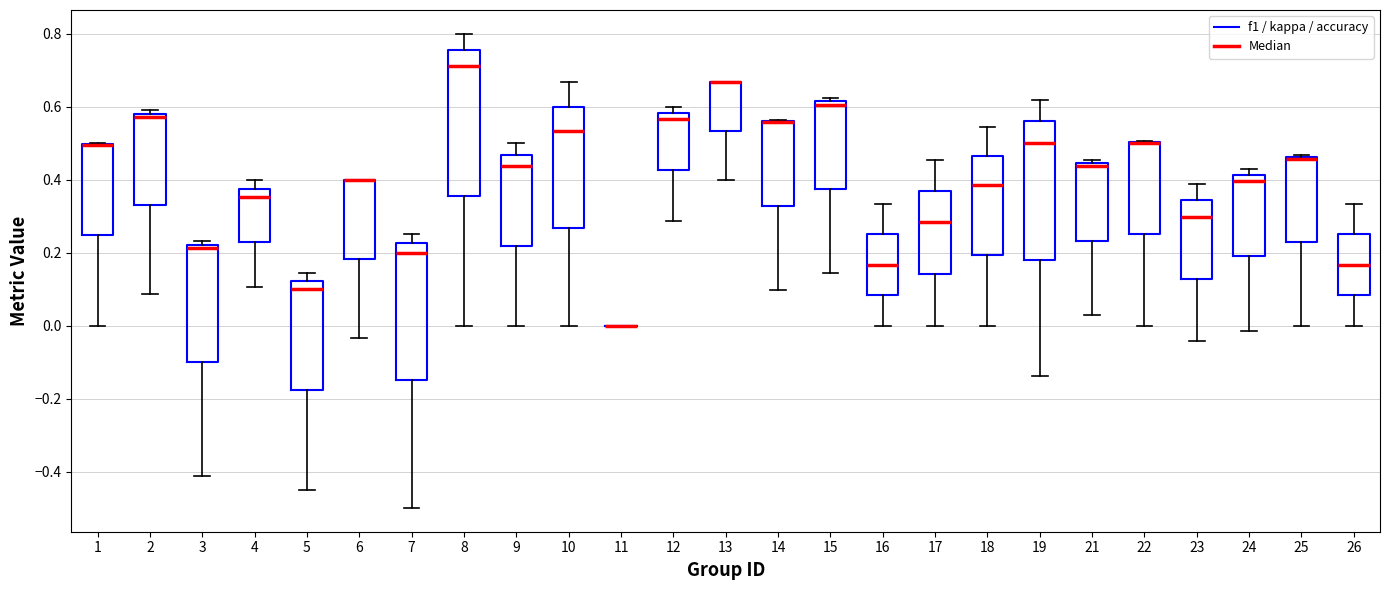

Reading left to right, transcribe this box plot: for each box, give where its median line is, the range the box spans, and where its two whiskers end, as read against the y-axis. The values are not printed on the chart, so give them approximately, as read against the axis.

1: median 0.50 (drawn on the box's upper edge), box 0.24 to 0.50, whiskers 0.00 to 0.50
2: median 0.58 (just below the box's upper edge), box 0.32 to 0.58, whiskers 0.08 to 0.60
3: median 0.22 (just below the box's upper edge), box -0.10 to 0.22, whiskers -0.42 to 0.24
4: median 0.36, box 0.22 to 0.38, whiskers 0.10 to 0.40
5: median 0.10, box -0.18 to 0.12, whiskers -0.46 to 0.14
6: median 0.40 (drawn on the box's upper edge), box 0.18 to 0.40, whiskers -0.04 to 0.40
7: median 0.20, box -0.14 to 0.22, whiskers -0.50 to 0.26
8: median 0.72, box 0.36 to 0.76, whiskers 0.00 to 0.80
9: median 0.44, box 0.22 to 0.46, whiskers 0.00 to 0.50
10: median 0.54, box 0.26 to 0.60, whiskers 0.00 to 0.66
11: box collapsed to a line at 0.00, whiskers 0.00 to 0.00
12: median 0.56, box 0.42 to 0.58, whiskers 0.28 to 0.60
13: median 0.66 (drawn on the box's upper edge), box 0.54 to 0.66, whiskers 0.40 to 0.66
14: median 0.56 (drawn on the box's upper edge), box 0.32 to 0.56, whiskers 0.10 to 0.56
15: median 0.60, box 0.38 to 0.62, whiskers 0.14 to 0.62 (just above the box's upper edge)
16: median 0.16, box 0.08 to 0.26, whiskers 0.00 to 0.34
17: median 0.28, box 0.14 to 0.36, whiskers 0.00 to 0.46
18: median 0.38, box 0.20 to 0.46, whiskers 0.00 to 0.54
19: median 0.50, box 0.18 to 0.56, whiskers -0.14 to 0.62
21: median 0.44 (just below the box's upper edge), box 0.24 to 0.44, whiskers 0.02 to 0.46
22: median 0.50 (drawn on the box's upper edge), box 0.26 to 0.50, whiskers 0.00 to 0.50
23: median 0.30, box 0.12 to 0.34, whiskers -0.04 to 0.38
24: median 0.40, box 0.20 to 0.42, whiskers -0.02 to 0.42 (just above the box's upper edge)
25: median 0.46 (drawn on the box's upper edge), box 0.22 to 0.46, whiskers 0.00 to 0.46
26: median 0.16, box 0.08 to 0.26, whiskers 0.00 to 0.34